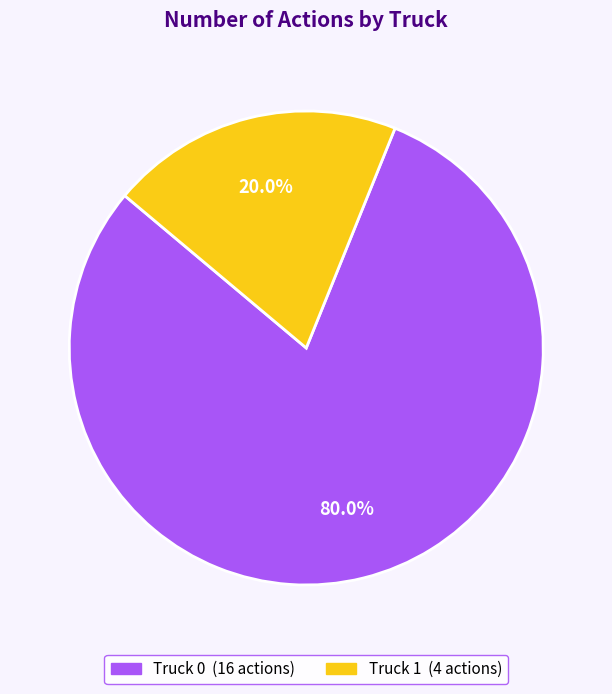

Is there any slice that represents more than half of the pie?

Yes